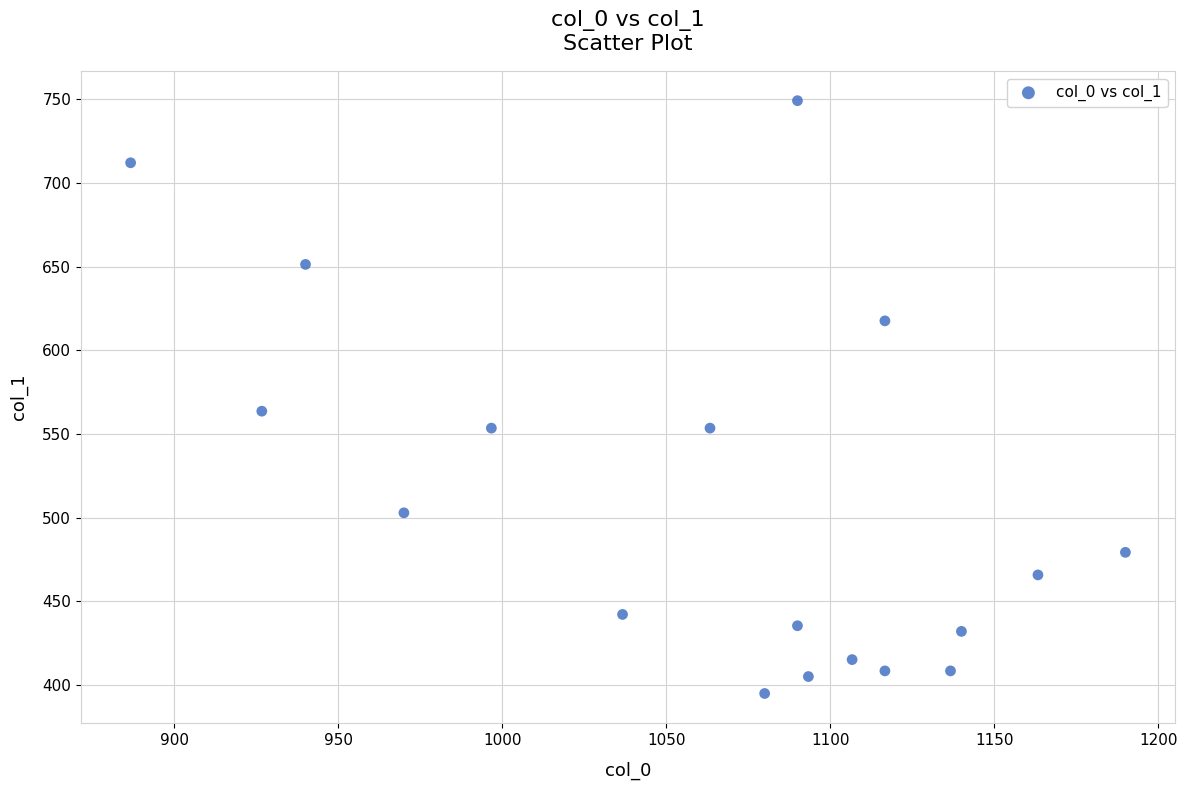

What Y value in the scatter plot is closest to 572?

563.6